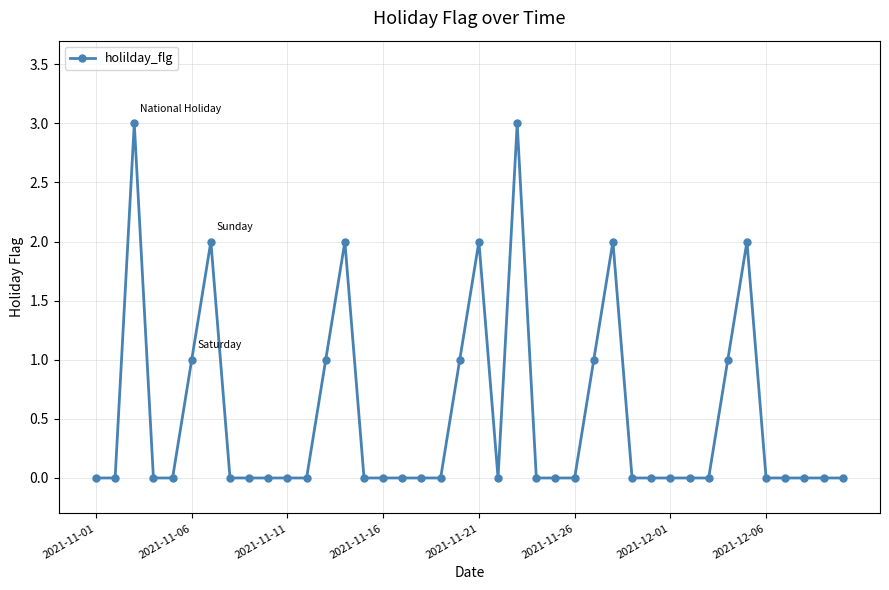

How many lines are shown in the chart?

1